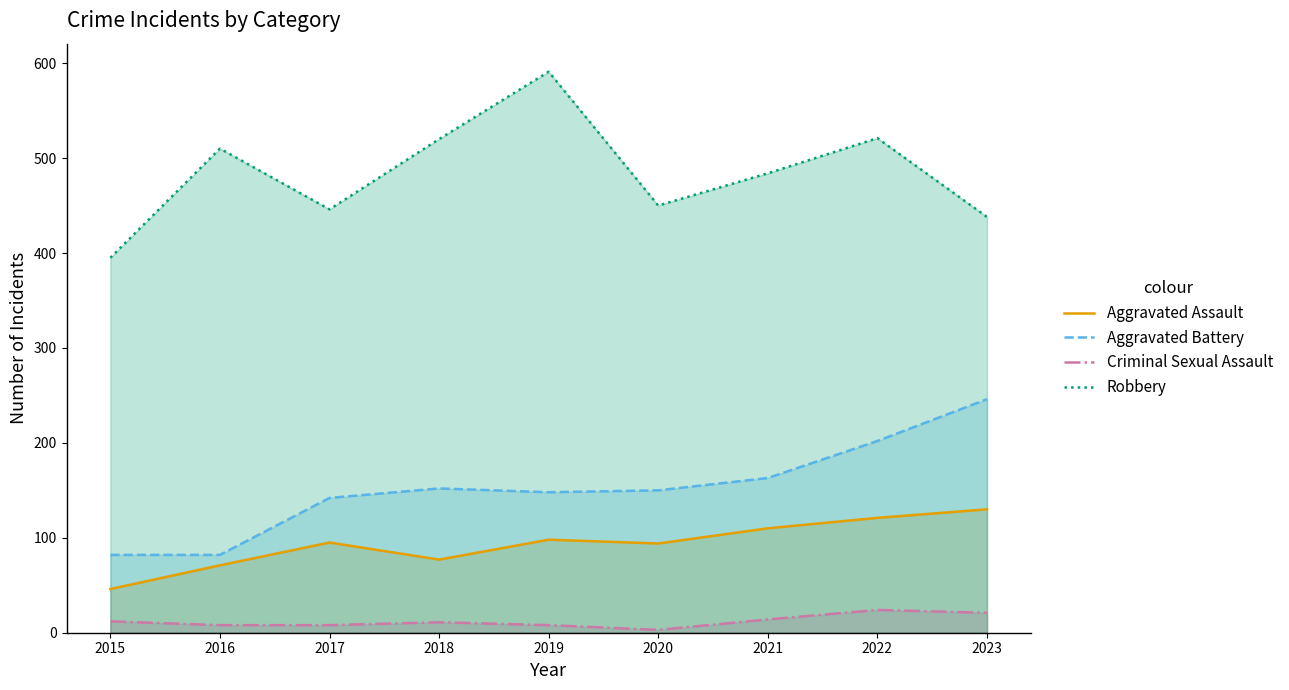

What is the difference between the Robbery values at 2021 and 2023?

46